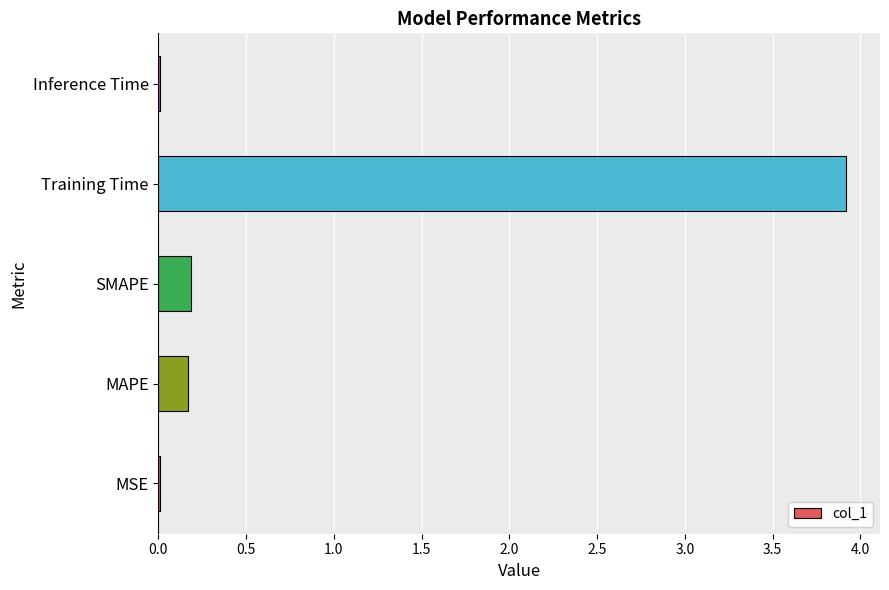

Is it true that the value at Training Time is 3.9?

True